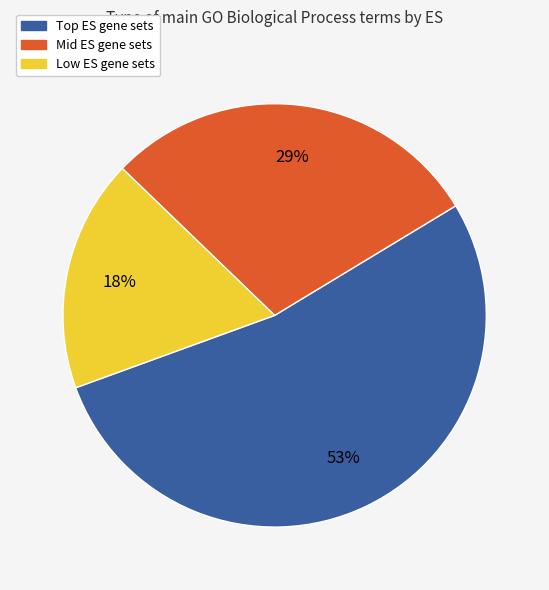

To the nearest percent, what is the difference between the largest and smallest slice percentages?

35%